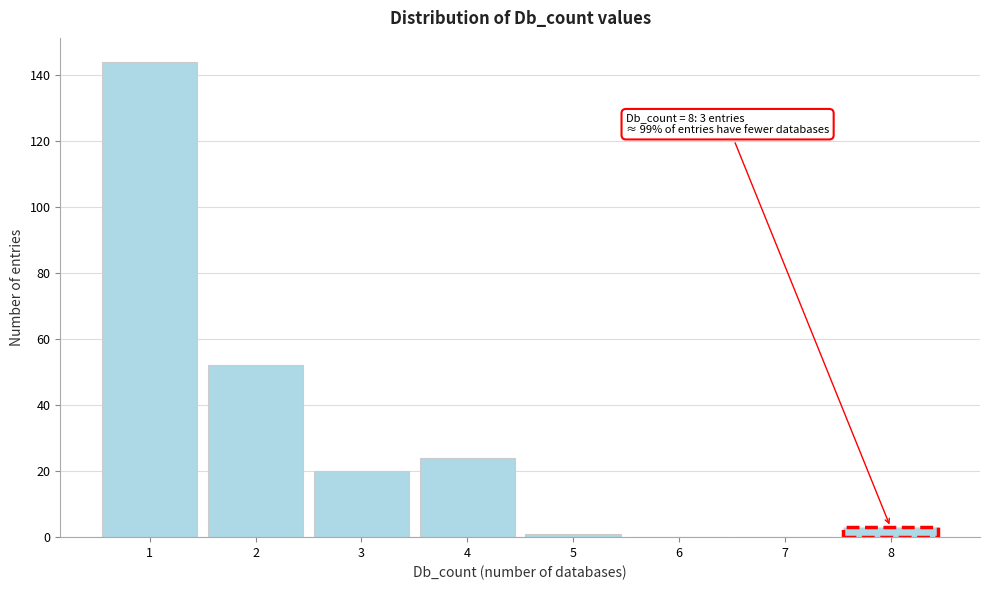

Which range on the x-axis has the tallest bar?

0.5 to 1.5